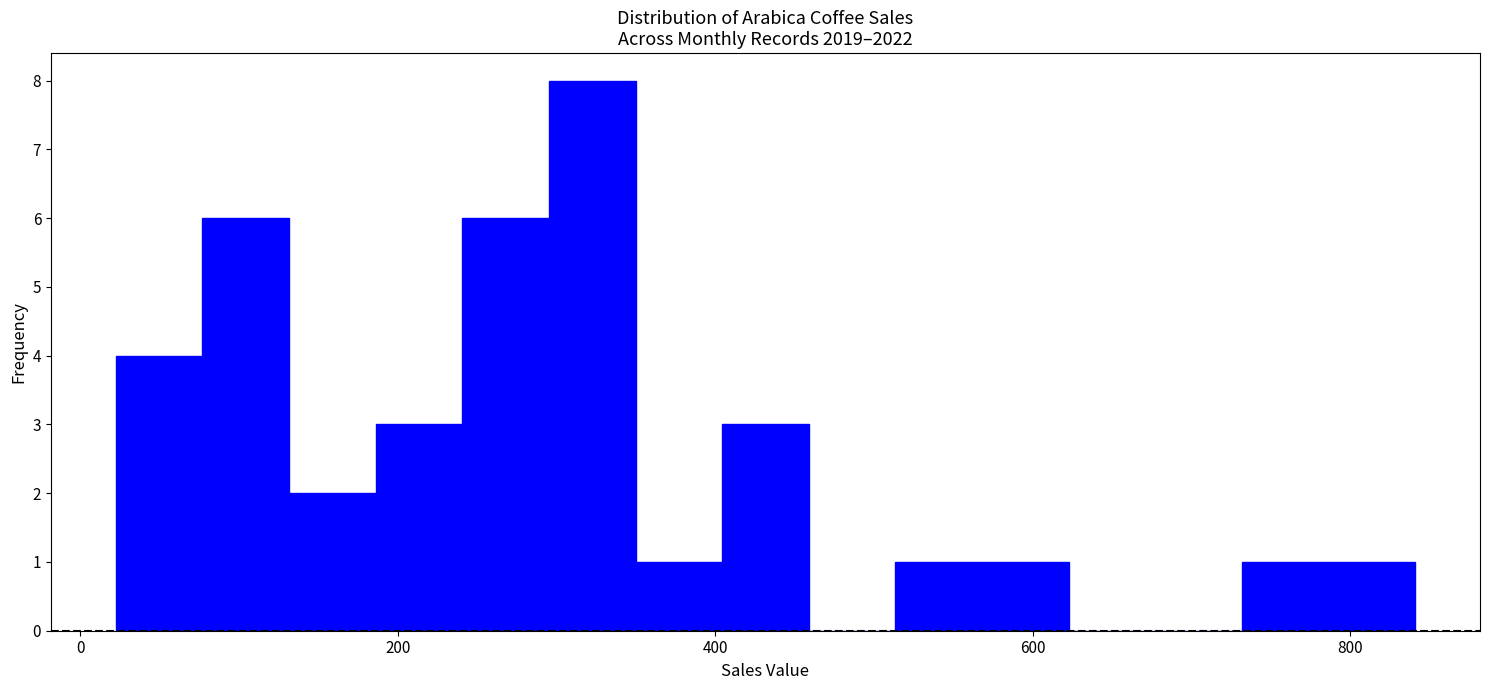

Around what value on the x-axis is the tallest bar? Give the approximate position of its centre, as read against the axis.

320